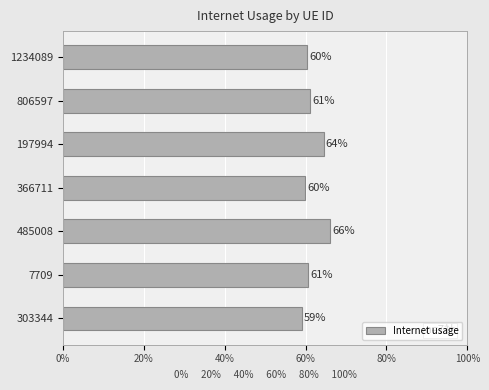

What is the greatest value displayed?

66.0